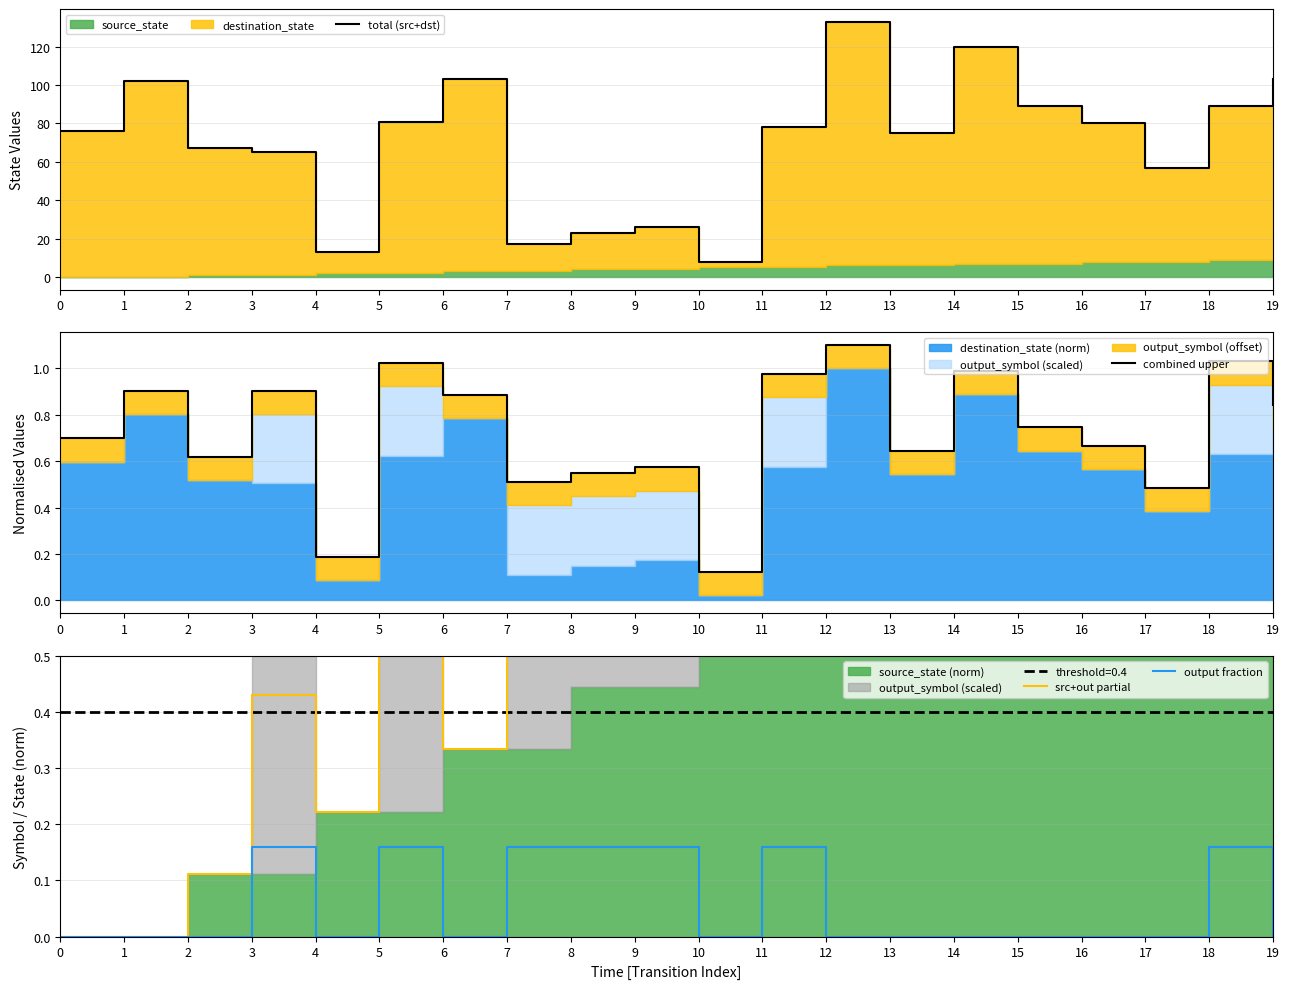

Is it true that total (src+dst) equals 120.0 at 5?

False